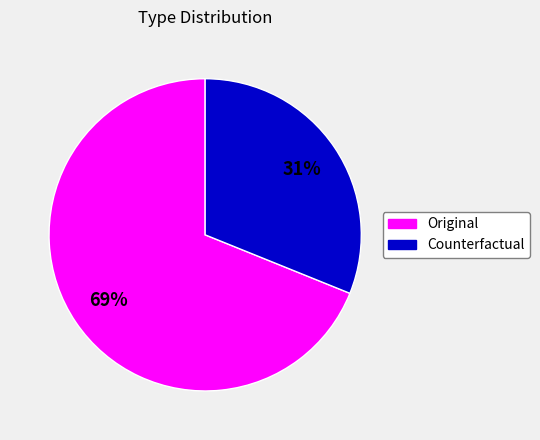

Is the sum of Counterfactual and Original greater than half?

Yes